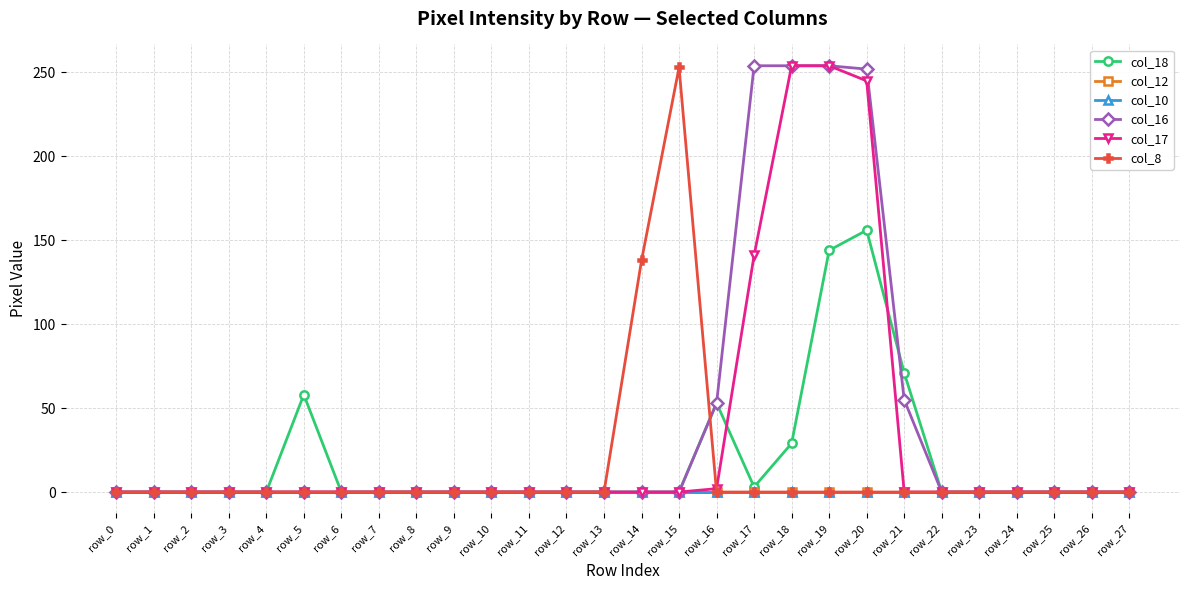

What is the difference between the highest and lowest values at row_16?

53